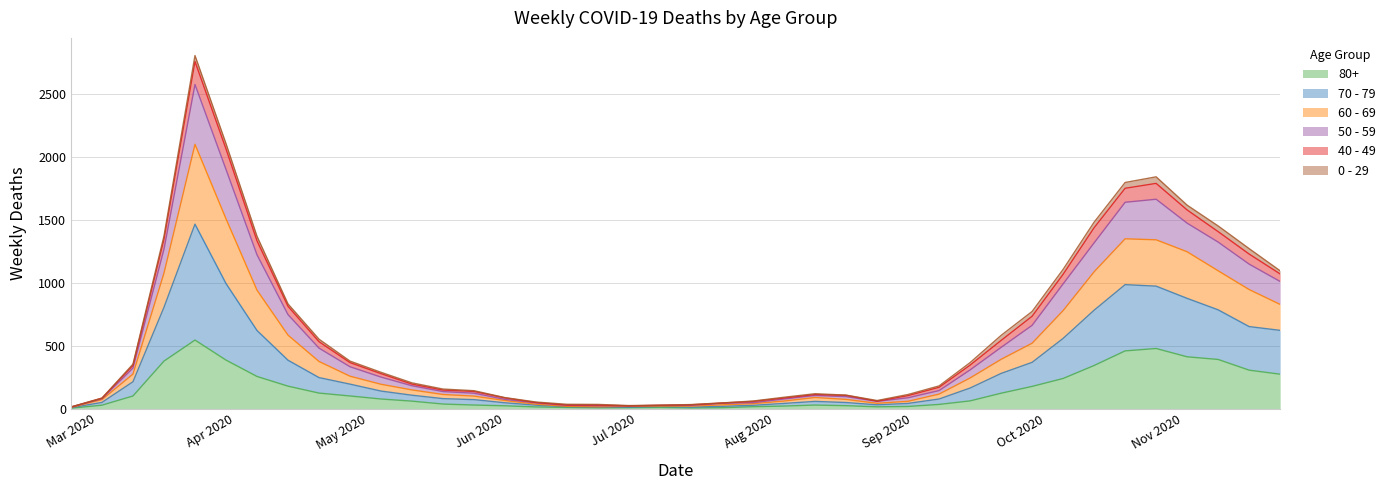

Does the chart display data point markers on the line(s)?

No